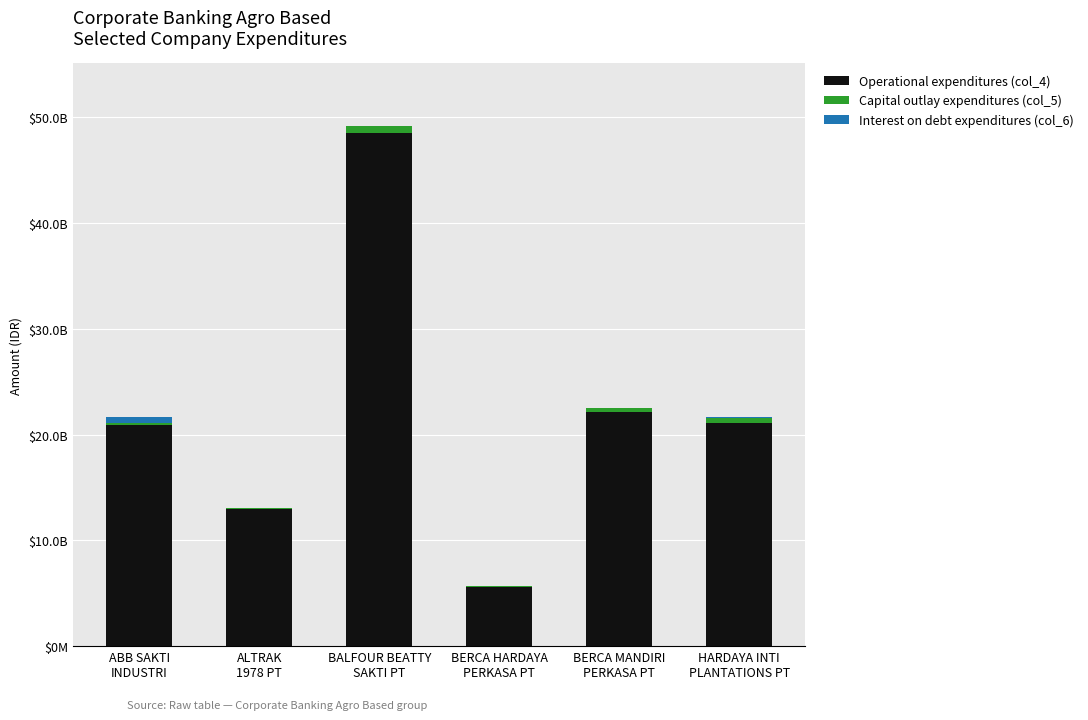

Does the chart contain stacked bars?

Yes